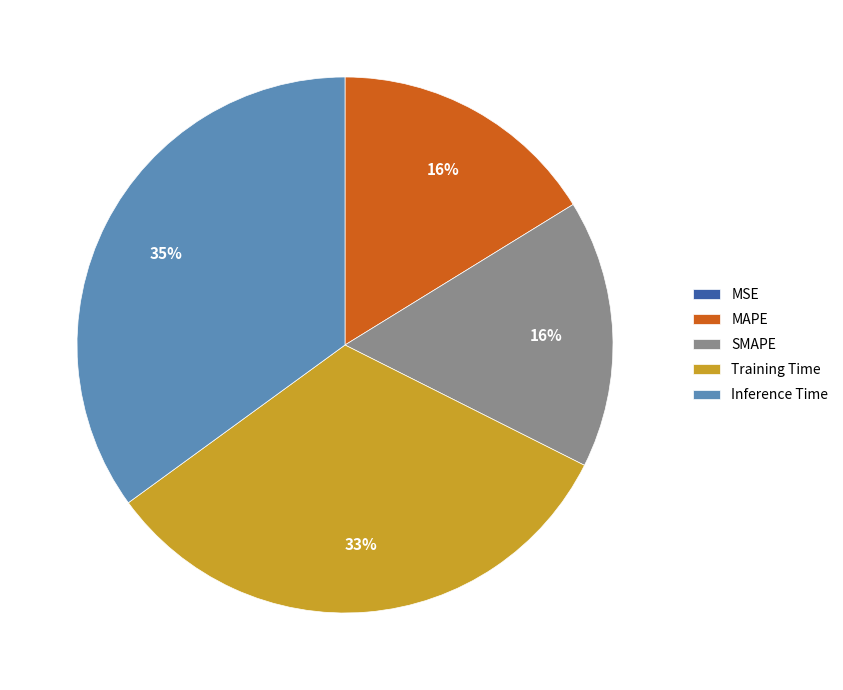

Is it true that SMAPE is 16% of the pie?

True